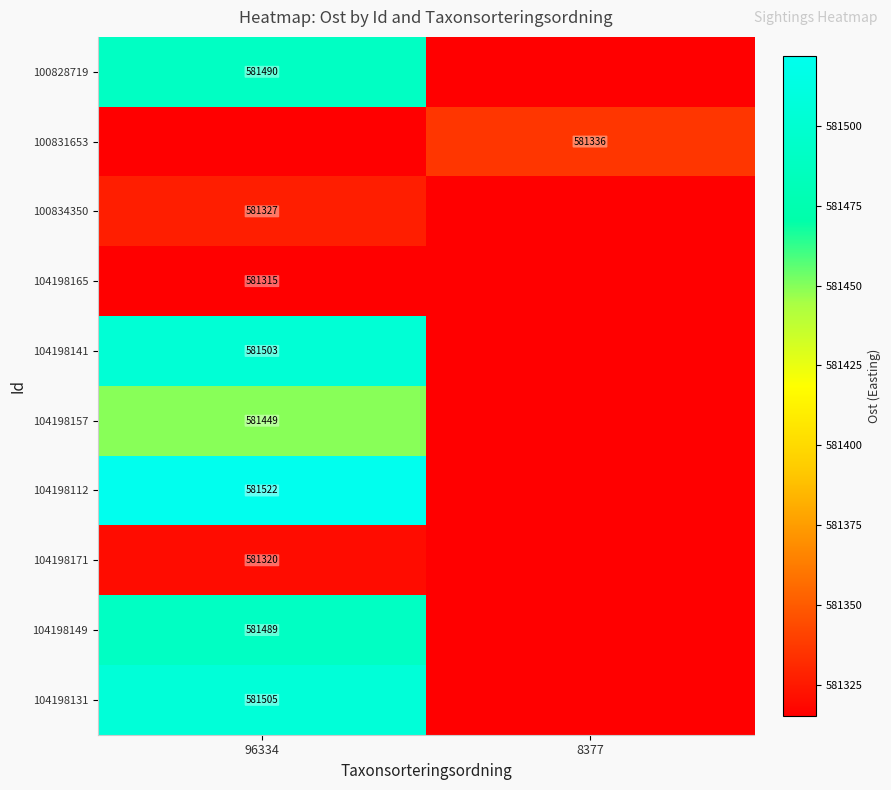

Is the value of 100834350 at 96334 greater than the value of 104198171 at 96334?

Yes